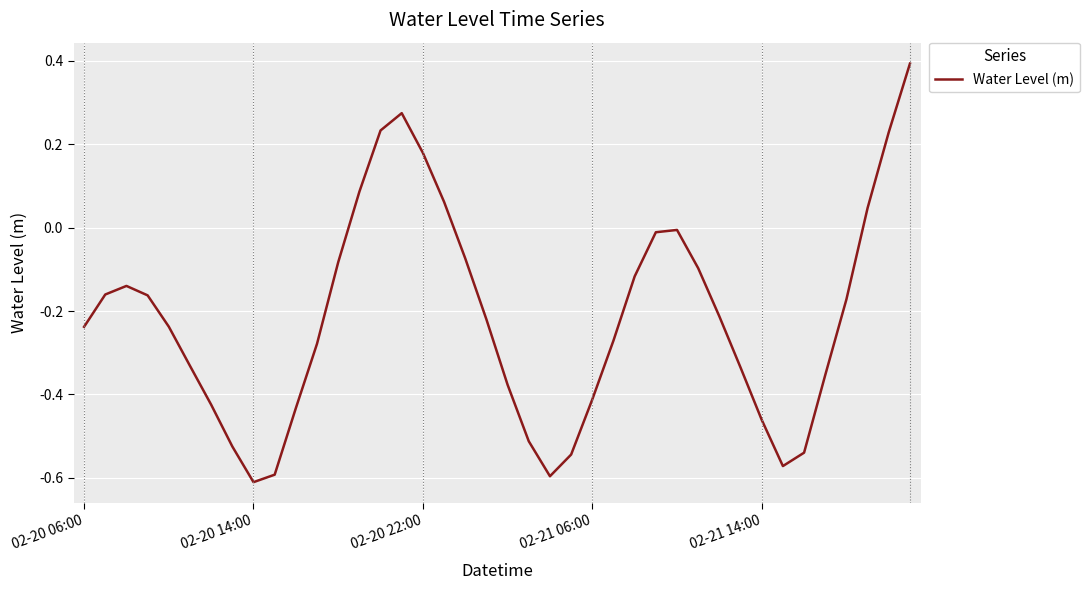

What is the difference between the maximum and minimum values?

1.0